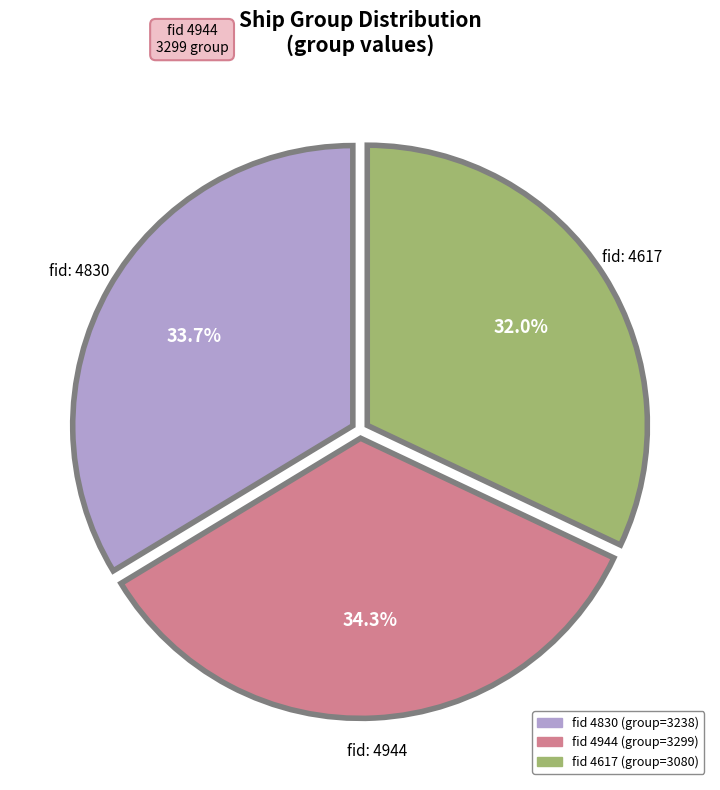

Is there a majority slice in this chart?

No